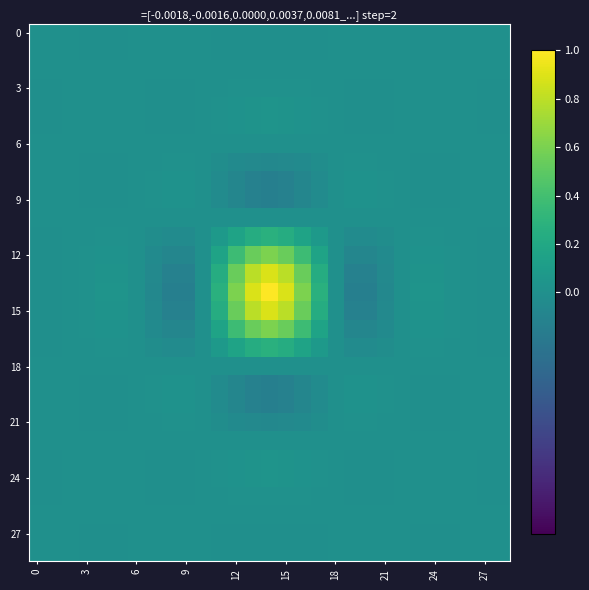

What is the smallest value displayed?

-0.1